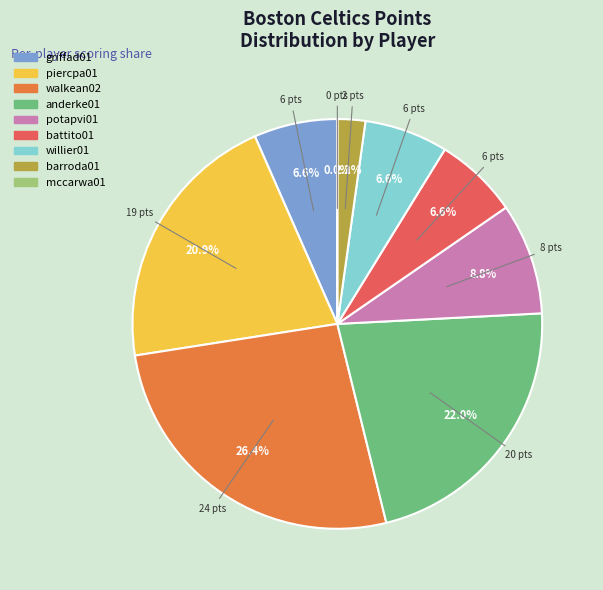

What percentage do griffad01 and willier01 together represent?

13.2%